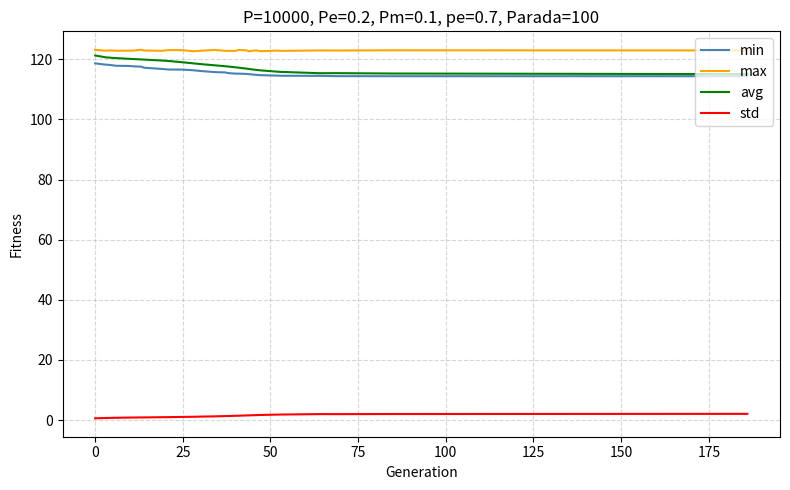

What is the sum of all min values?

3364.2